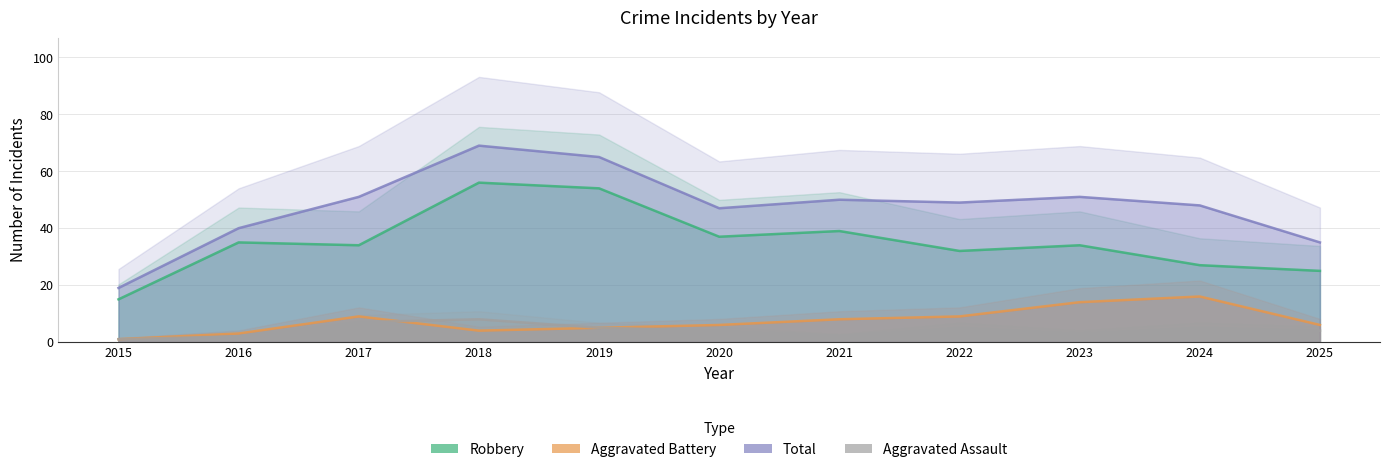

What is the minimum value for Total?

19